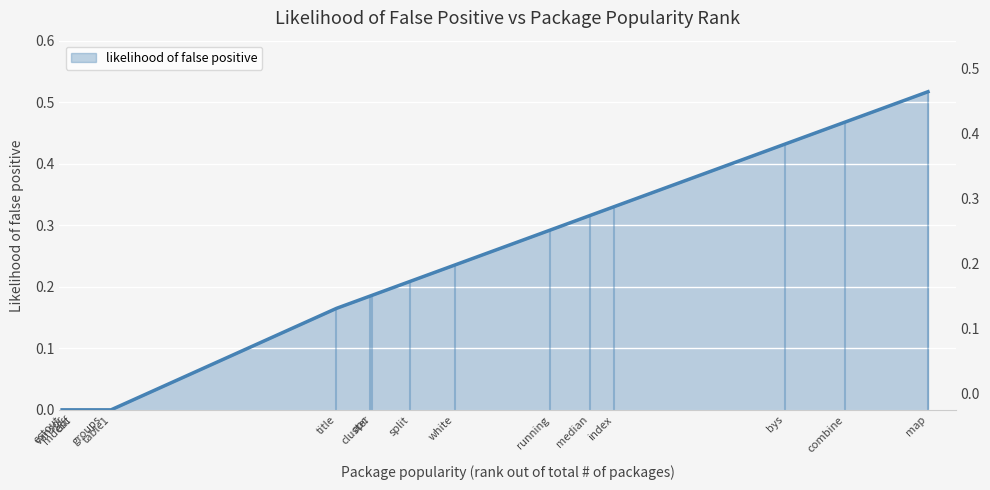

List the labels in order of value, smallest first.

estout, winsor, mdesc, diff, groups, table1, title, apc, cluster, split, white, running, median, index, bys, combine, map